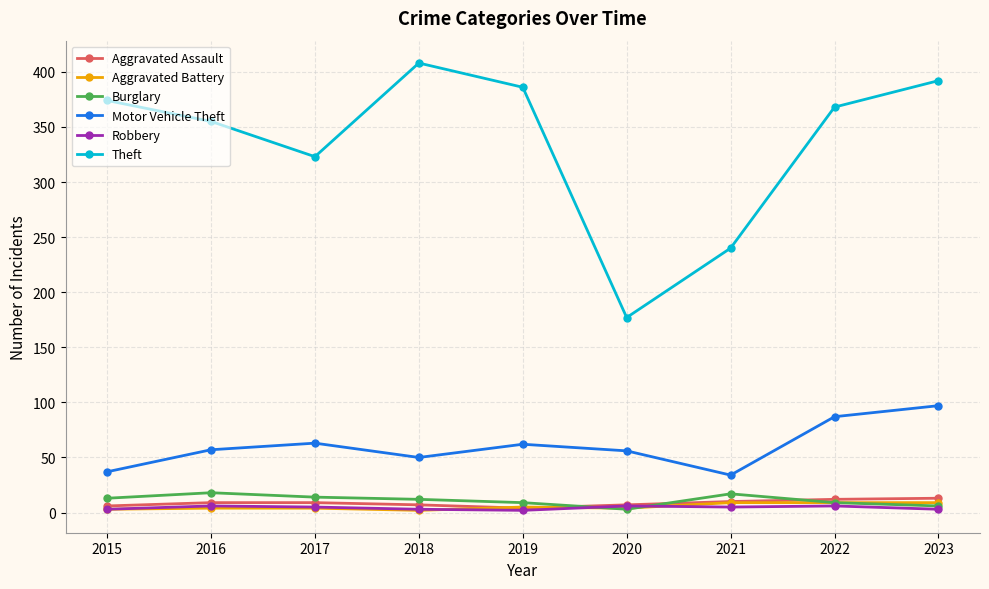

True or false: Robbery has more than 0 points higher than both neighbors.

True